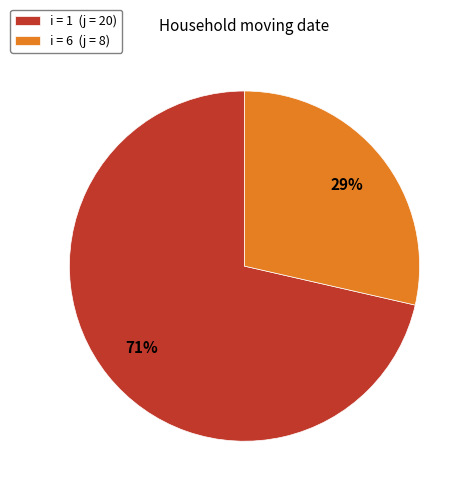

To the nearest percent, what is the combined percentage of i = 6 (j = 8) and i = 1 (j = 20)?

100%